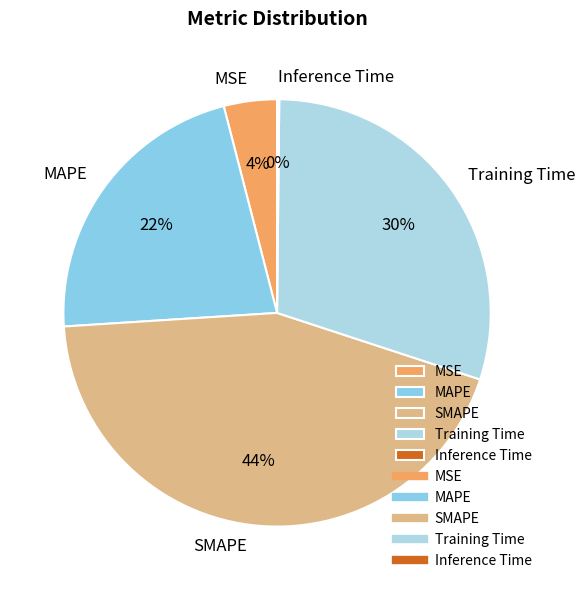

Is there any slice that represents more than half of the pie?

No